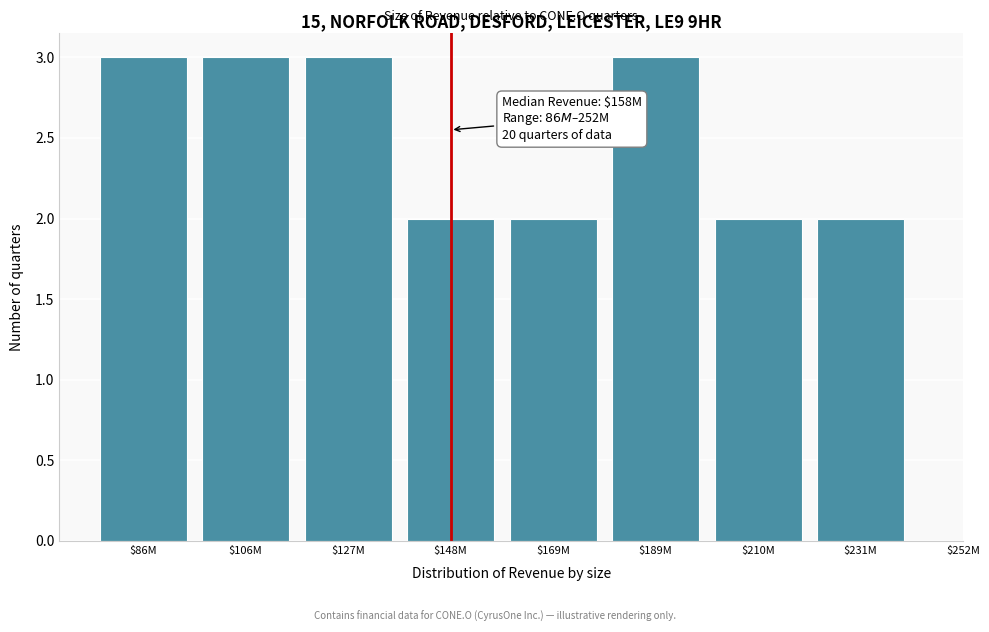

Reading left to right, transcribe all the data shown in this chart.

3	3	3	2	2	3	2	2